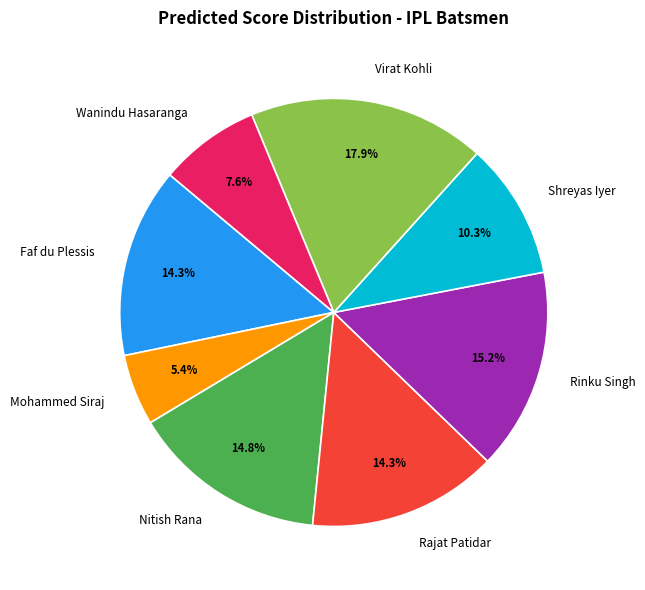

To the nearest percent, what portion does Shreyas Iyer represent?

10%